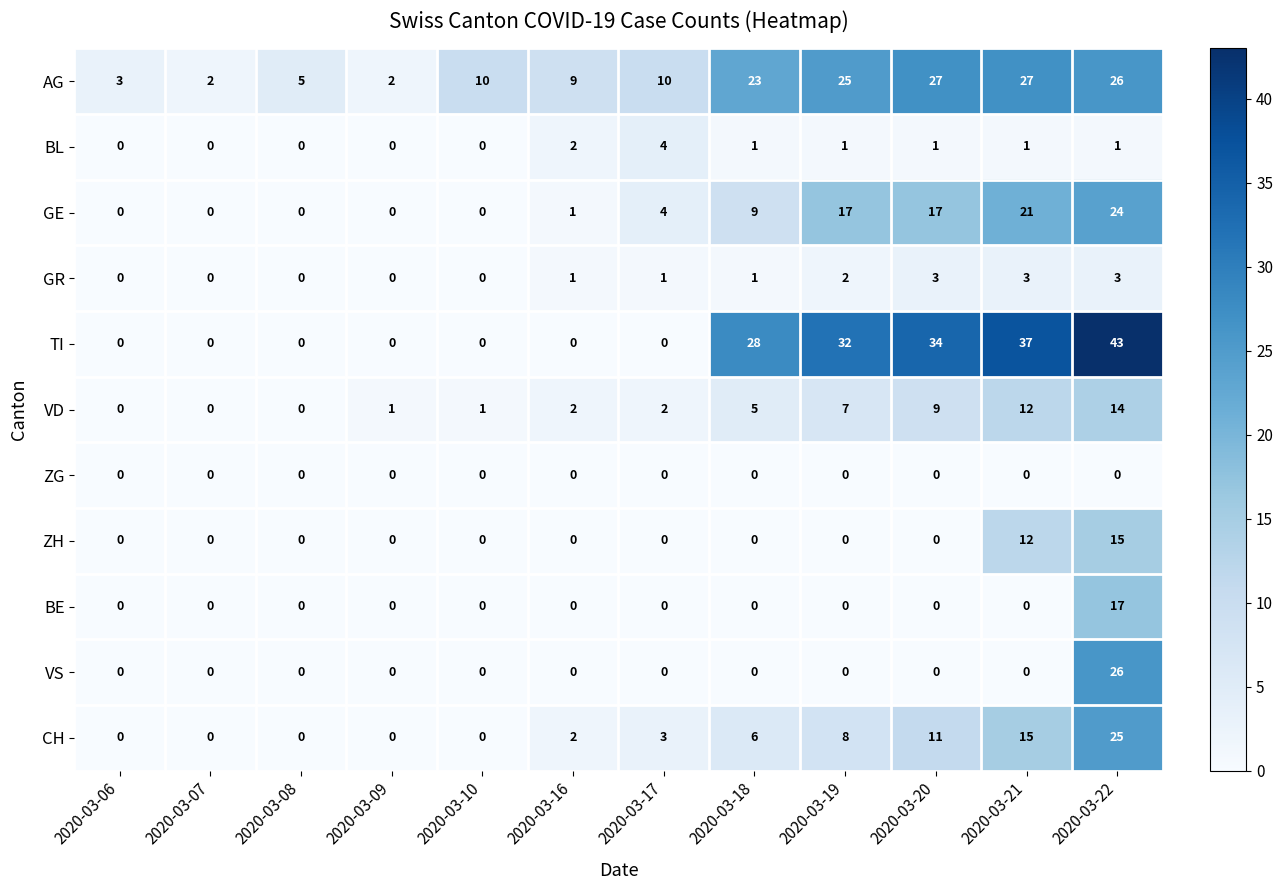

List the series in order of their peak value, highest first.

TI, AG, VS, CH, GE, BE, ZH, VD, BL, GR, ZG